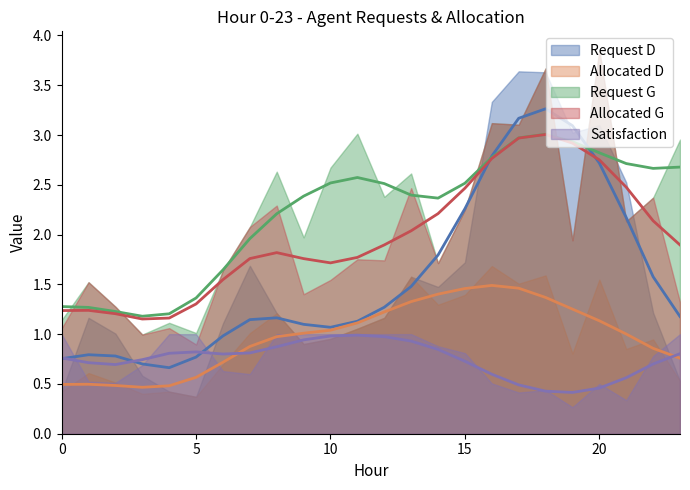

What is the average value of the Request G series?

2.2